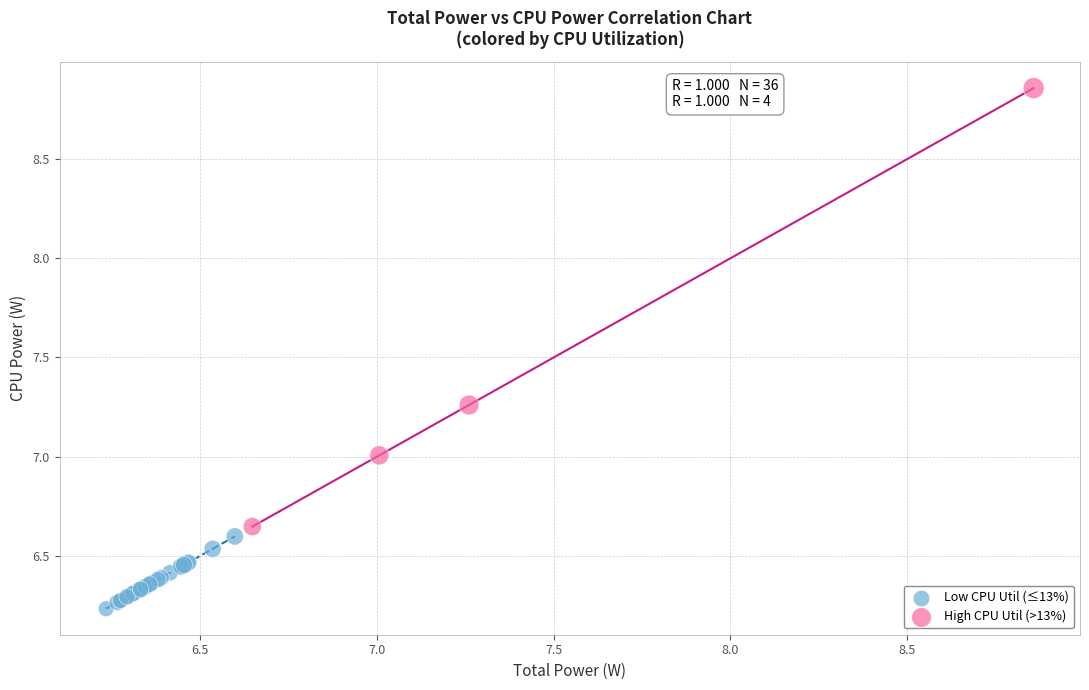

Which series has the widest spread of Y values?

High CPU Util (>13%)